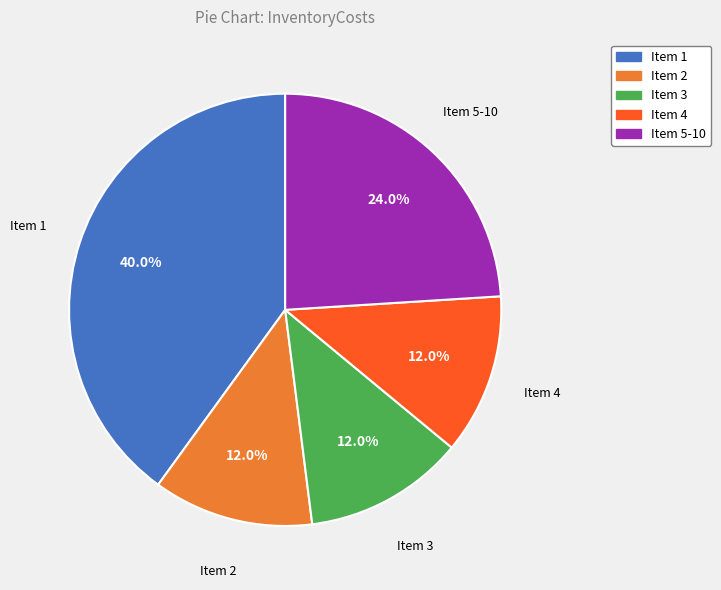

To the nearest percent, what is the difference between the largest and smallest slice percentages?

28%